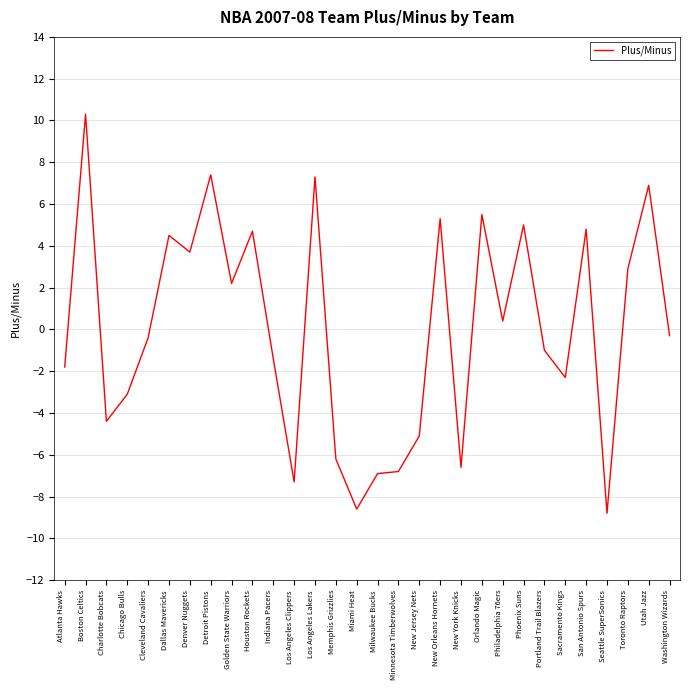

Does the chart have visible grid lines?

Yes